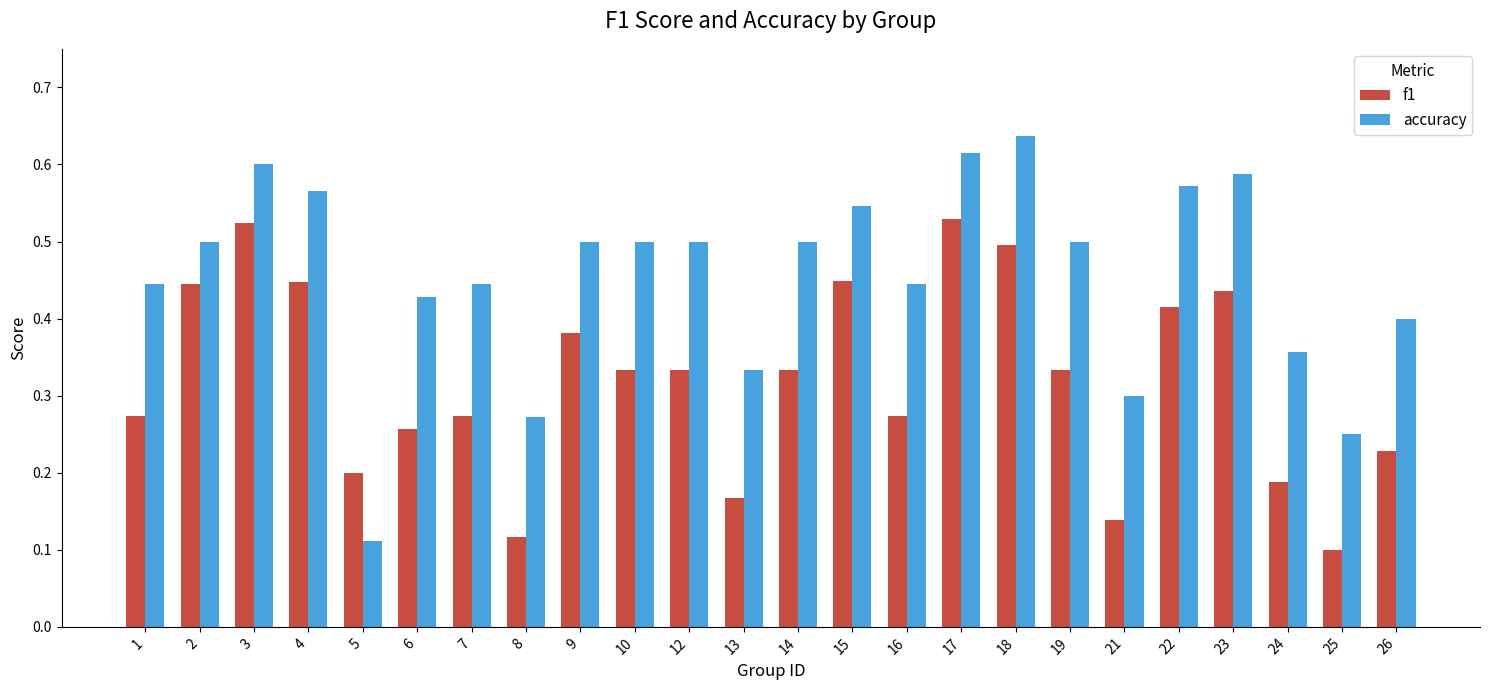

How many bars are there in each group?

2